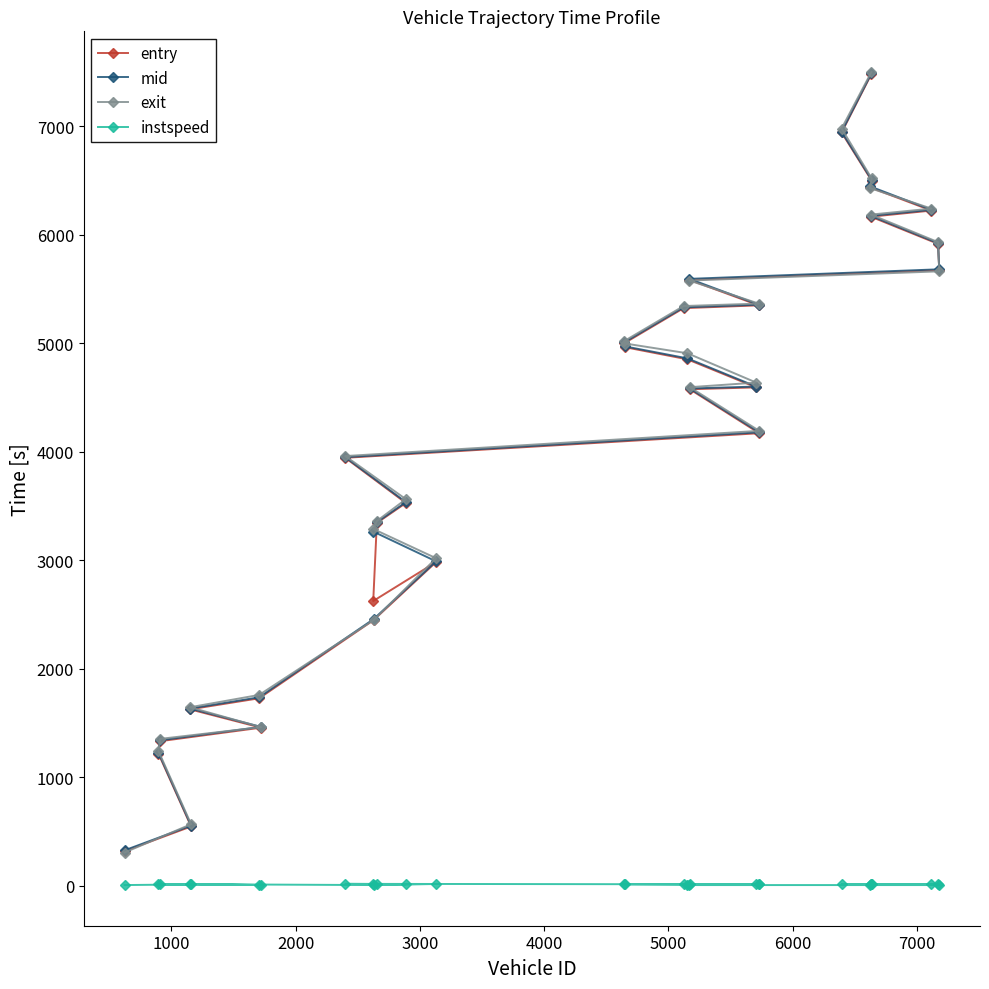

Which series has the largest total across all categories?

exit